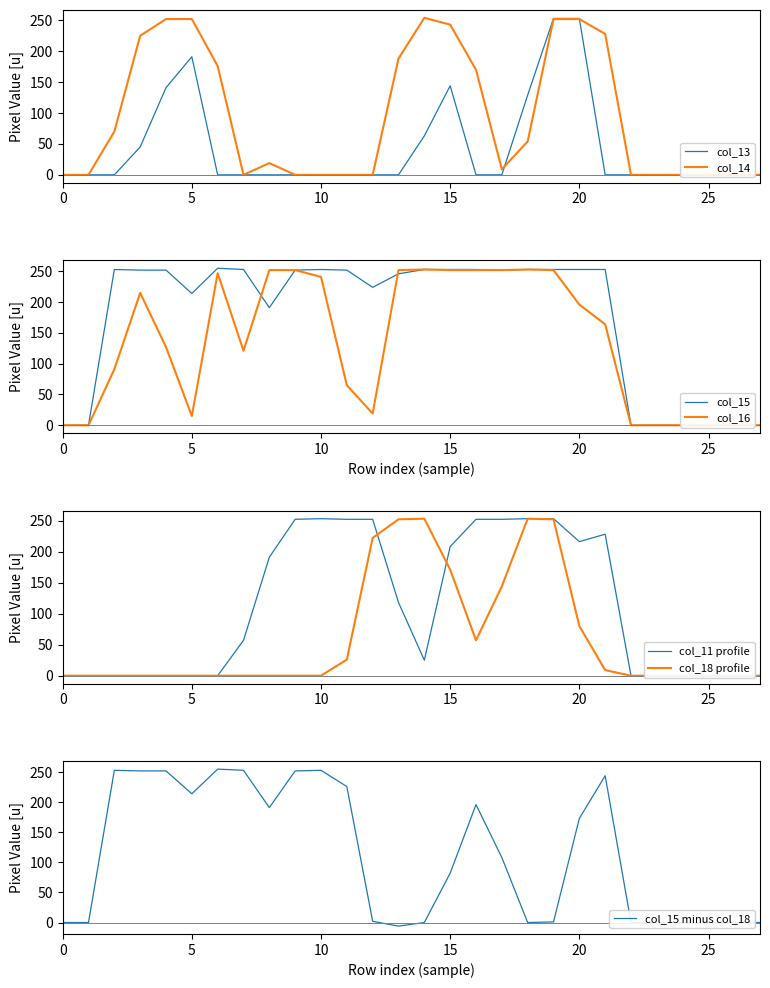

How many values in the col_11 series are below 57?

14